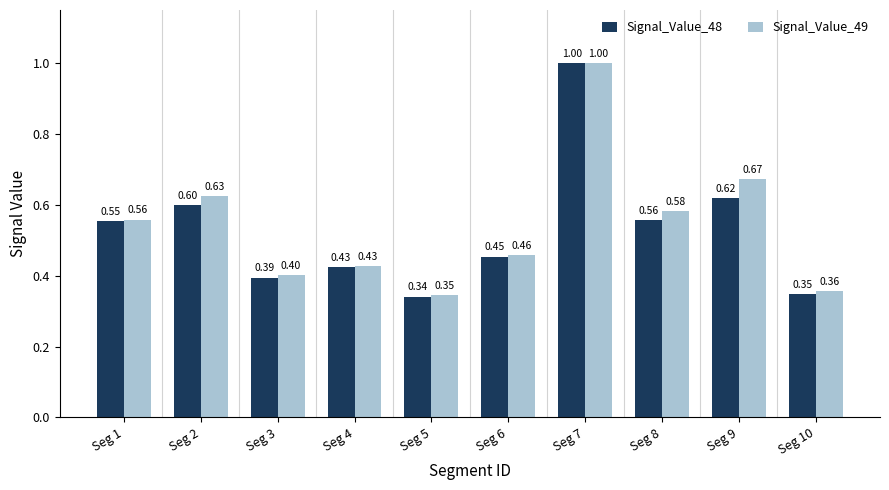

Between Seg 5 and Seg 7, which series saw the biggest shift?

Signal_Value_48